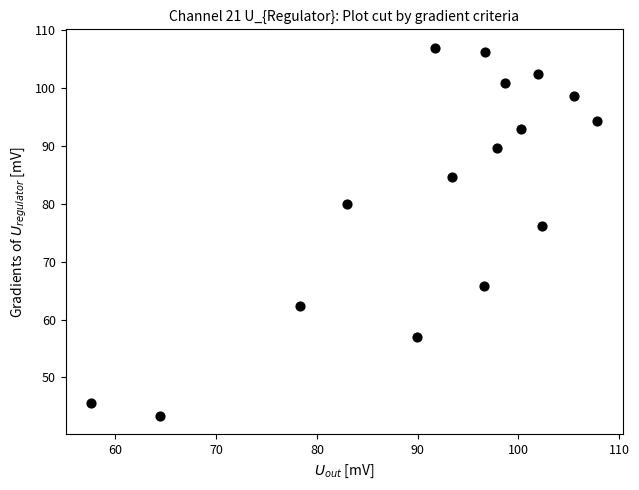

What is the range of X values (max minus min)?

50.3